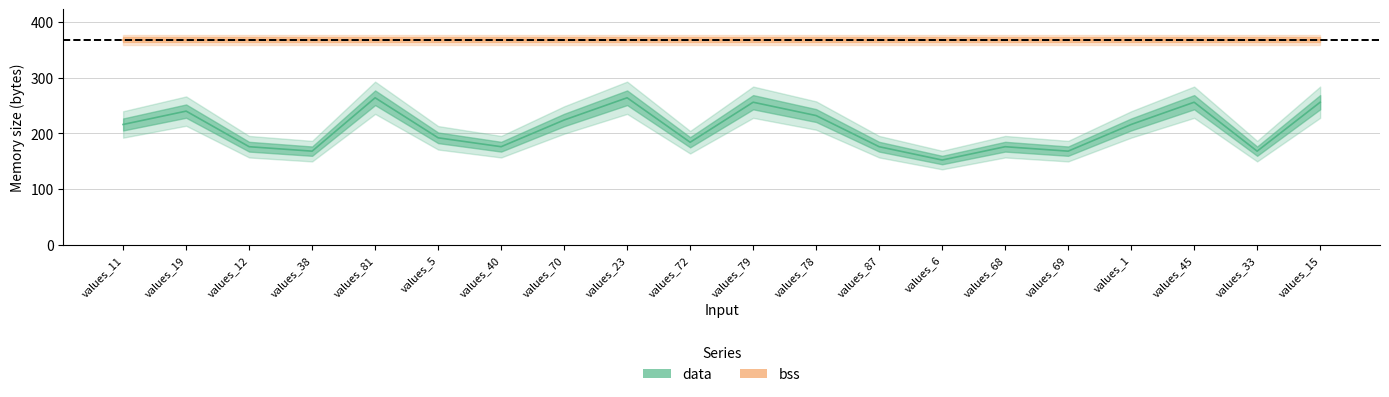

Where is the first local minimum?

values_38